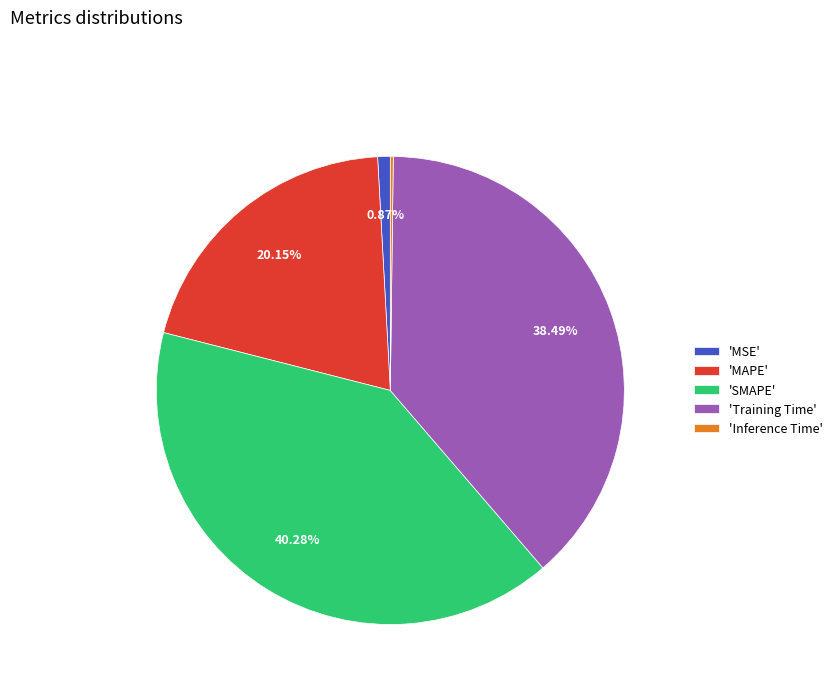

Between 'SMAPE' and 'MSE', which is larger?

'SMAPE'